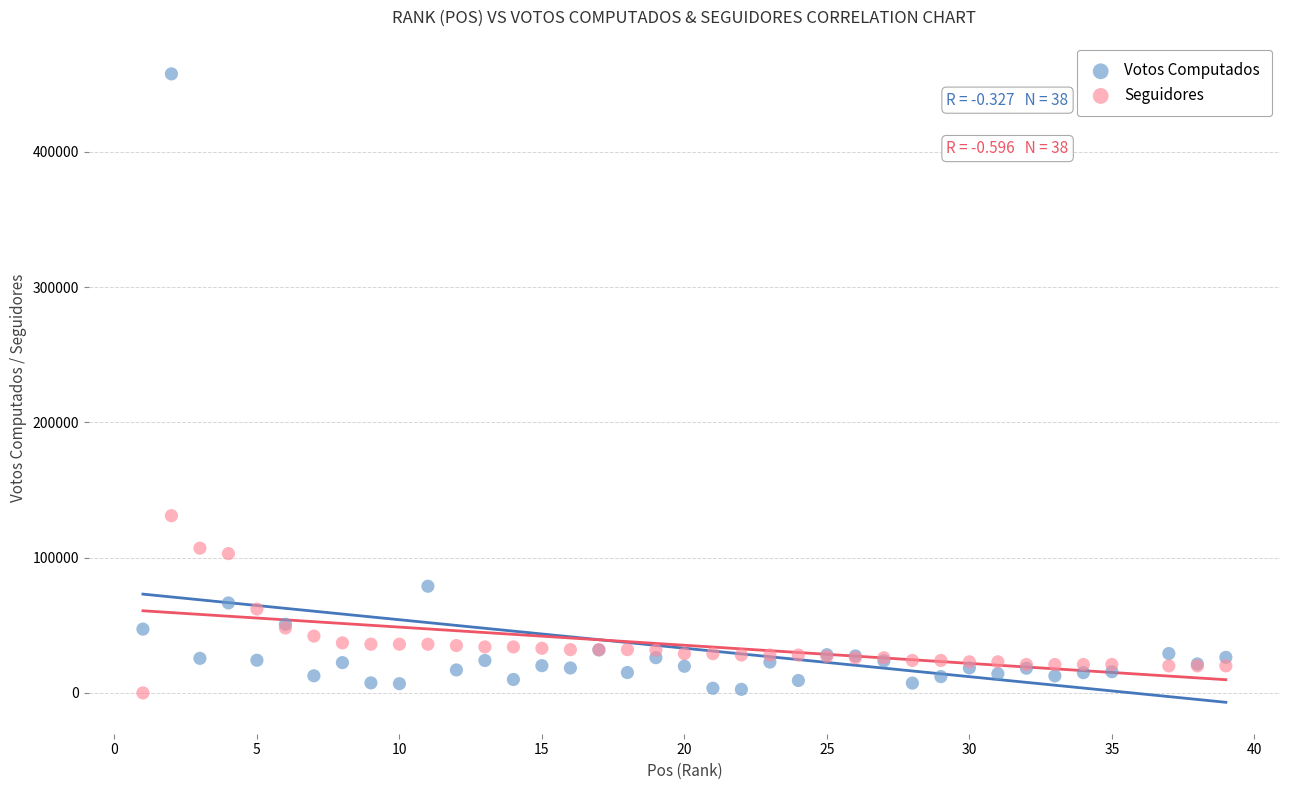

Which series reaches the maximum Y coordinate?

Votos Computados